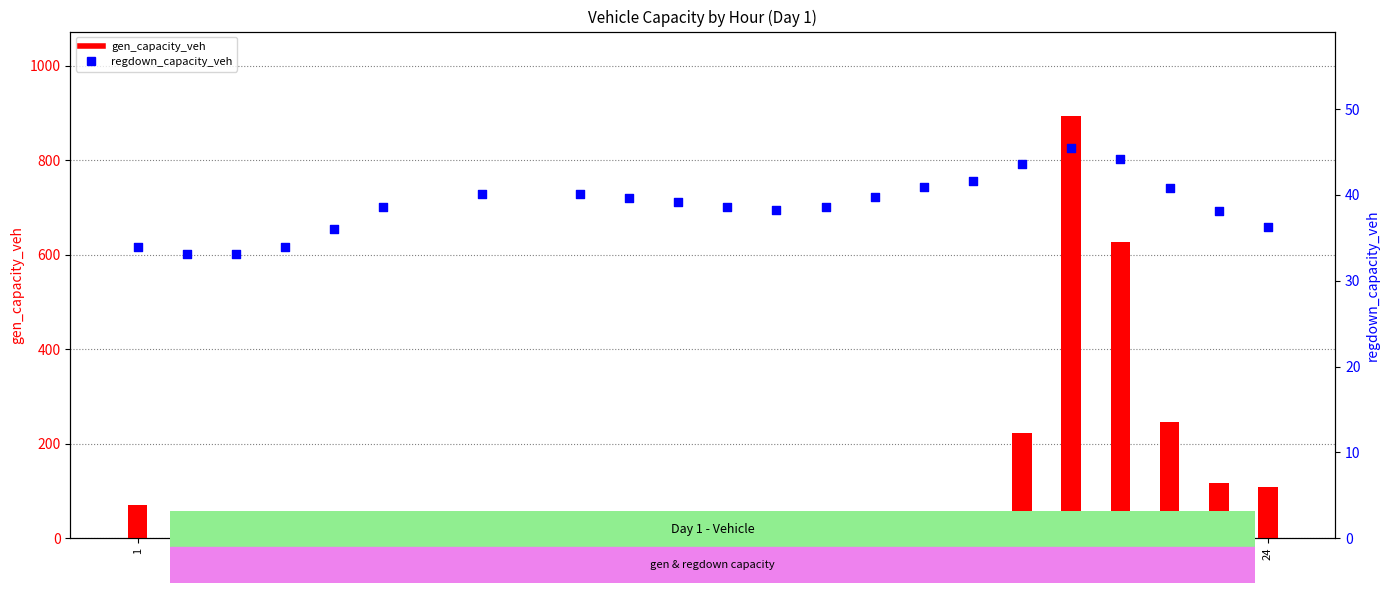

Which series has the largest total across all categories?

gen_capacity_veh